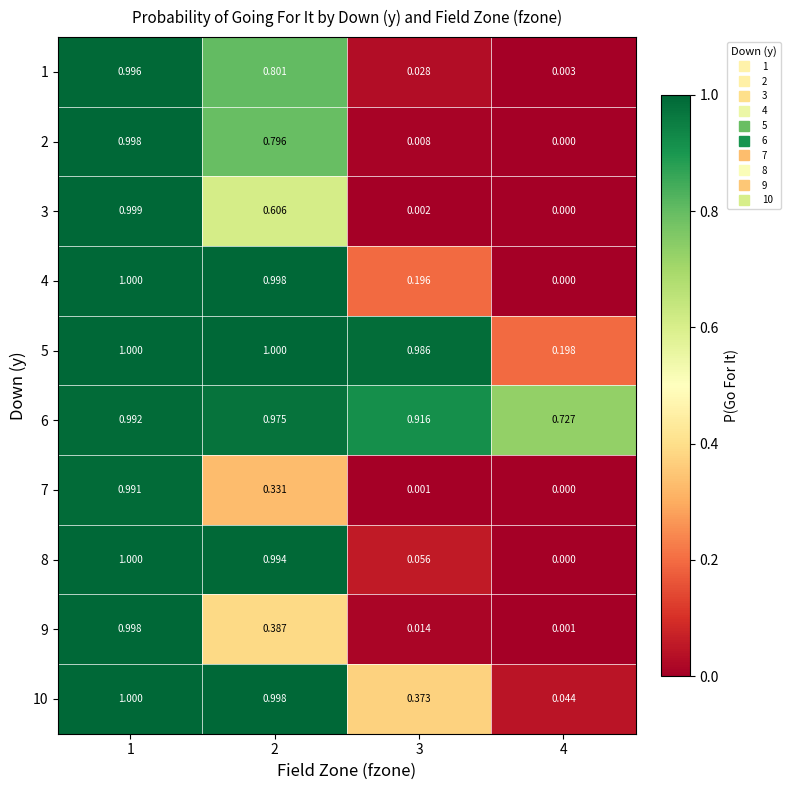

At which category is the sum across all series the highest?

1